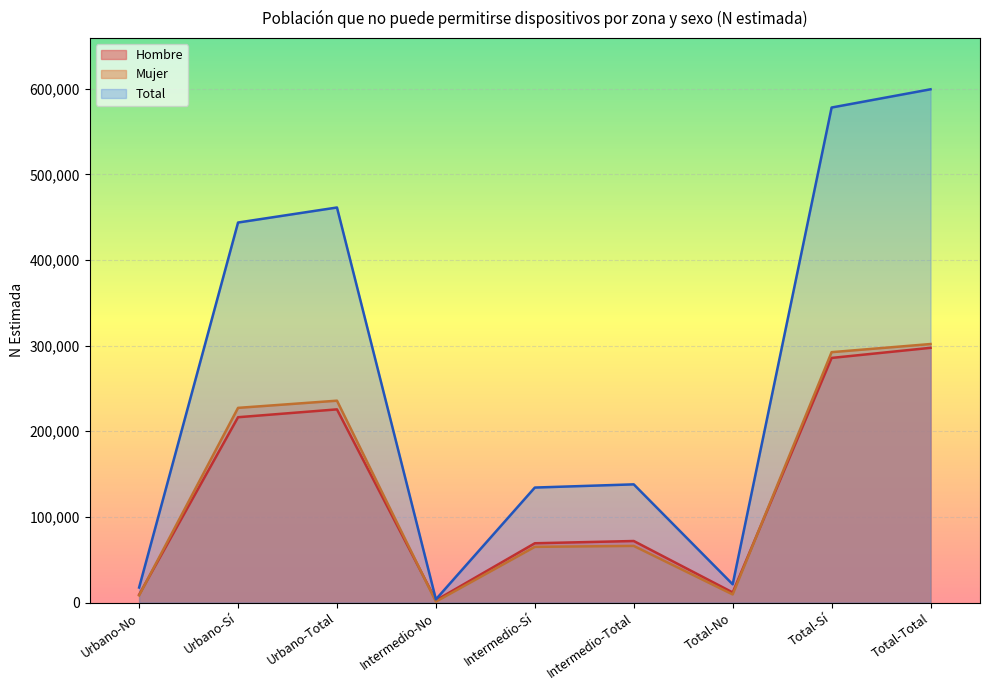

True or false: Mujer and Total cross at least once.

False